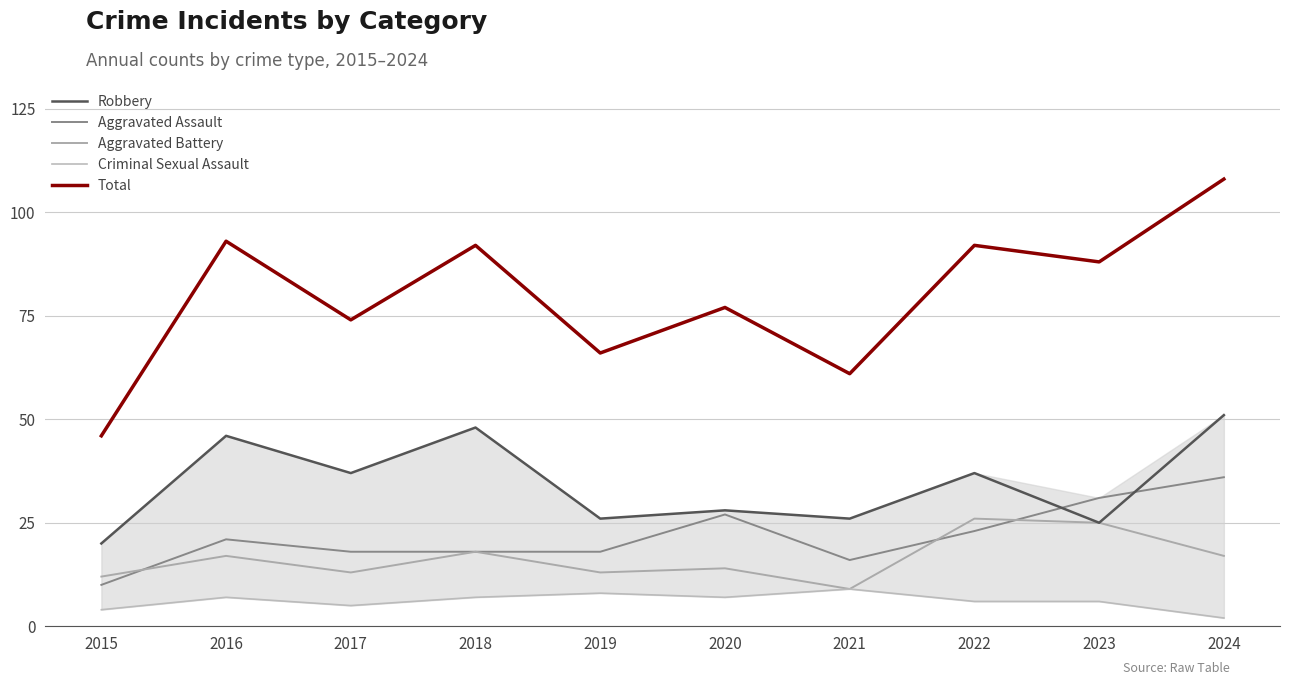

What is the minimum value for Aggravated Assault?

10